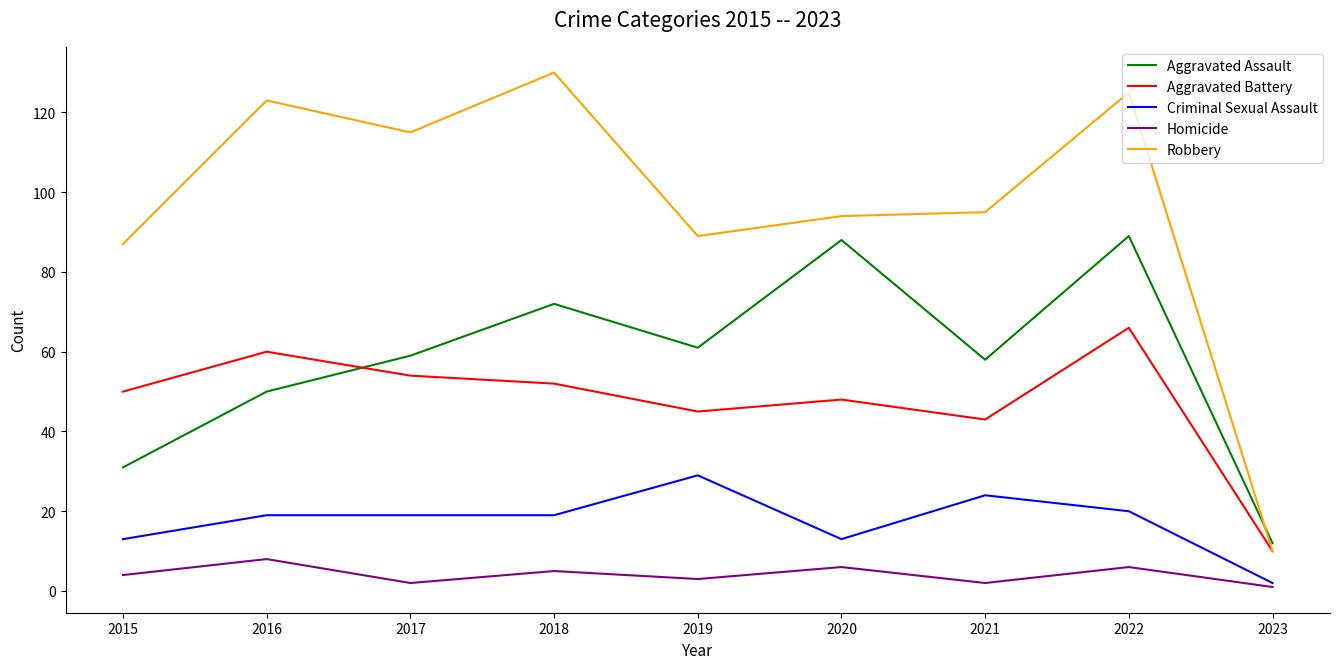

At which category is the sum across all series the highest?

2022